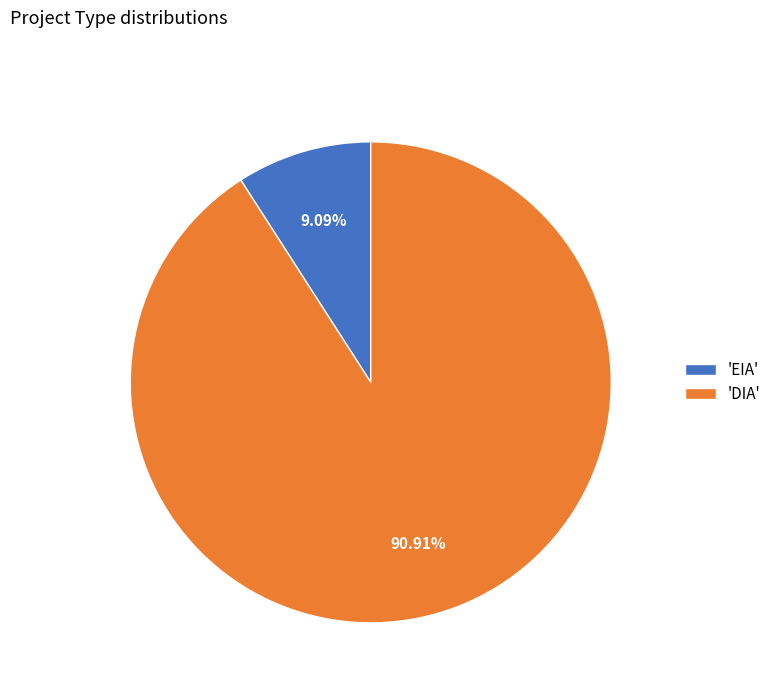

Count the number of slices in the pie.

2